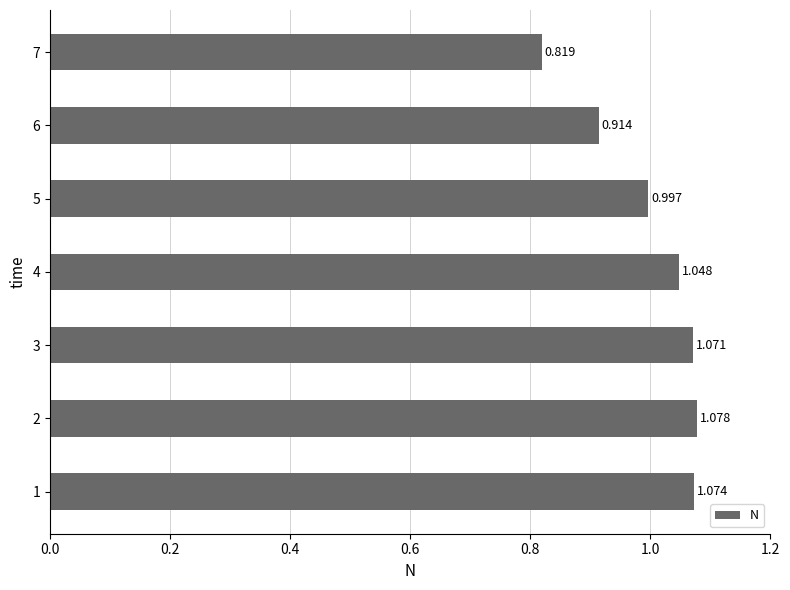

List the labels in order of value, smallest first.

7, 6, 5, 4, 3, 1, 2